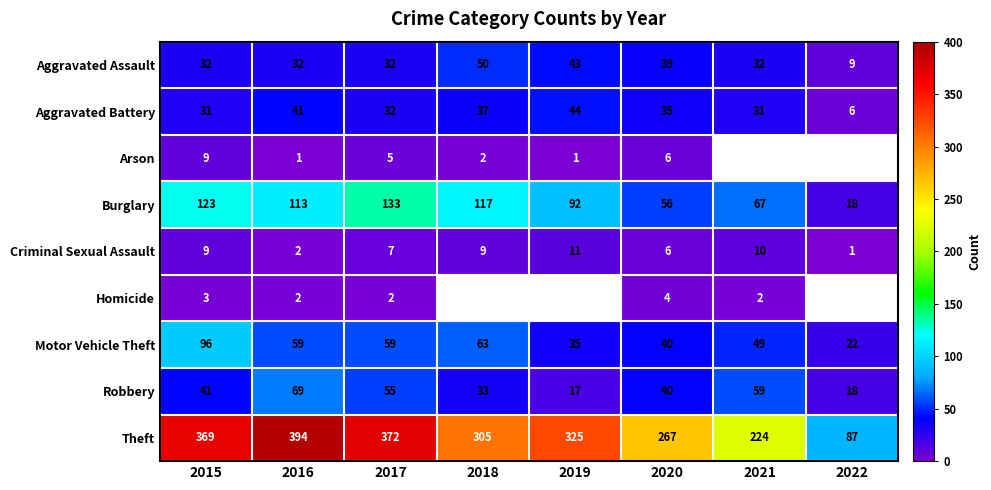

What is the total value across all series at 2016?

713